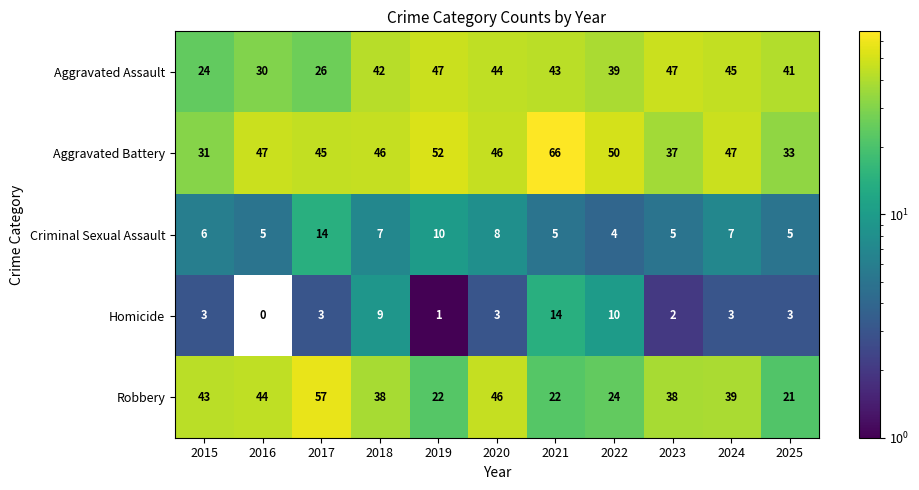

At which label is Homicide closest to 7?

2018